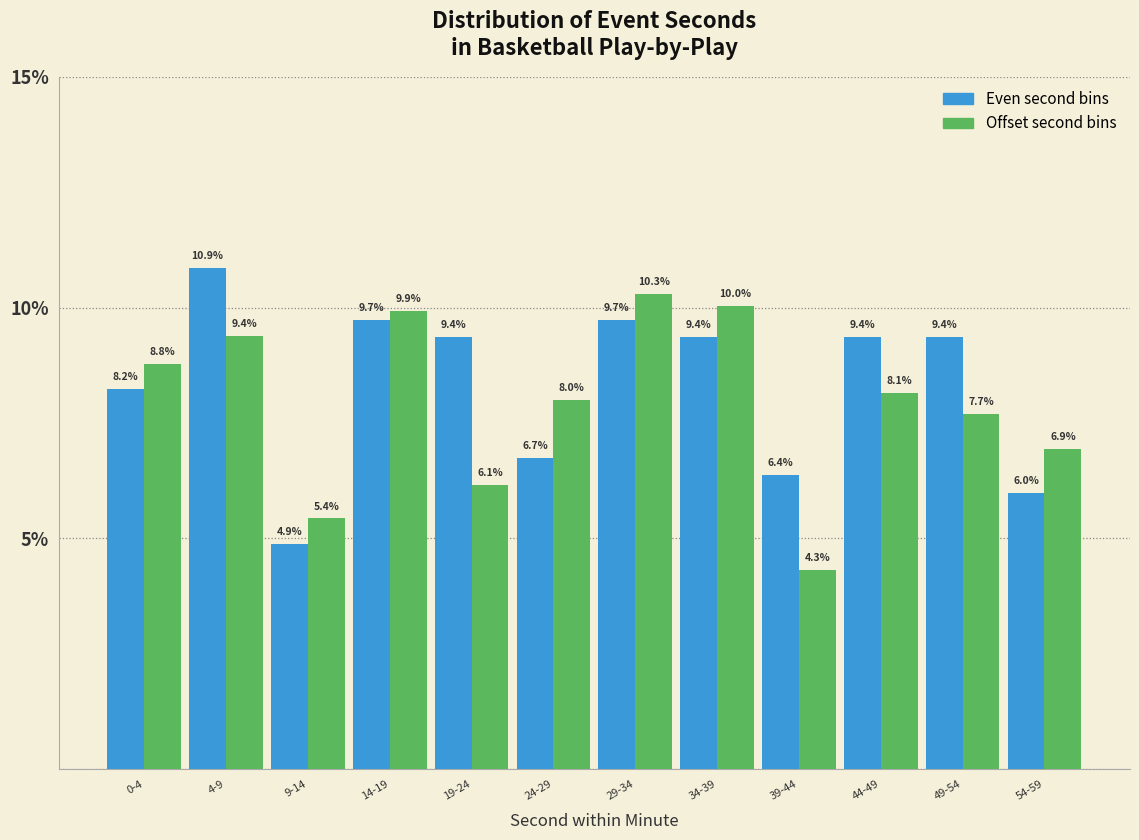

Which label corresponds to the largest value in the chart?

4-9